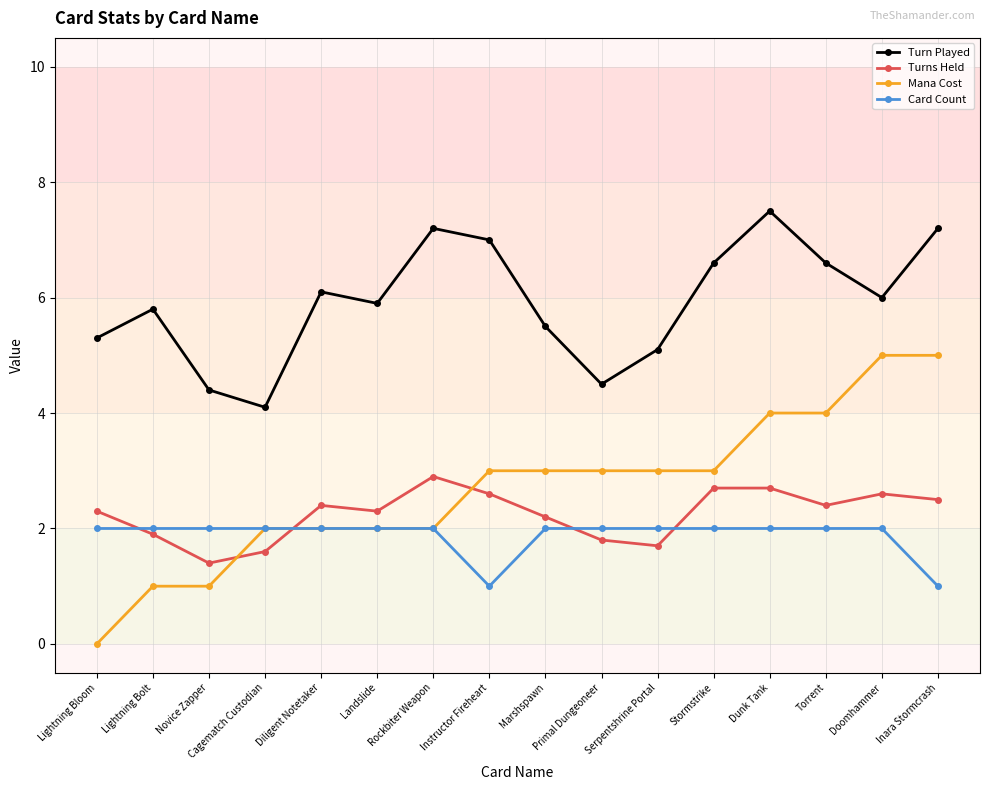

Which category has the highest value across all series?

Dunk Tank